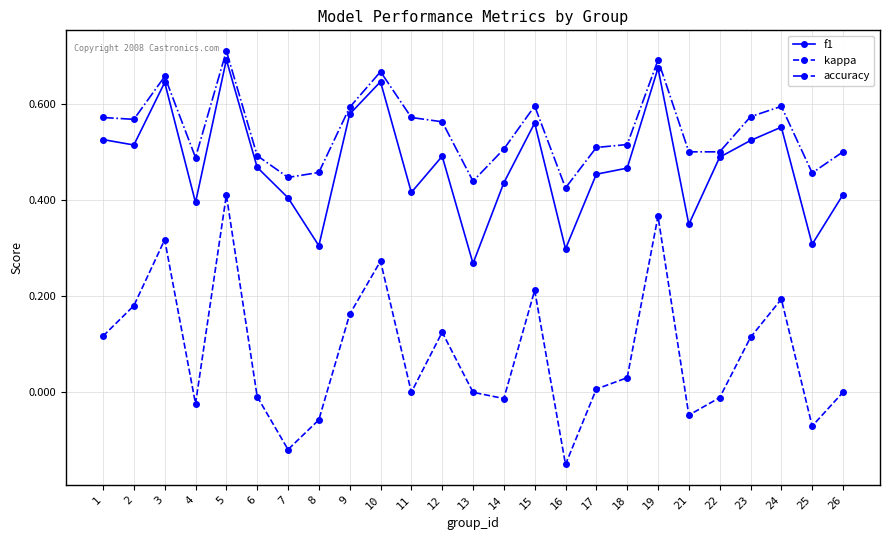

List the series in order of their peak value, lowest first.

kappa, f1, accuracy